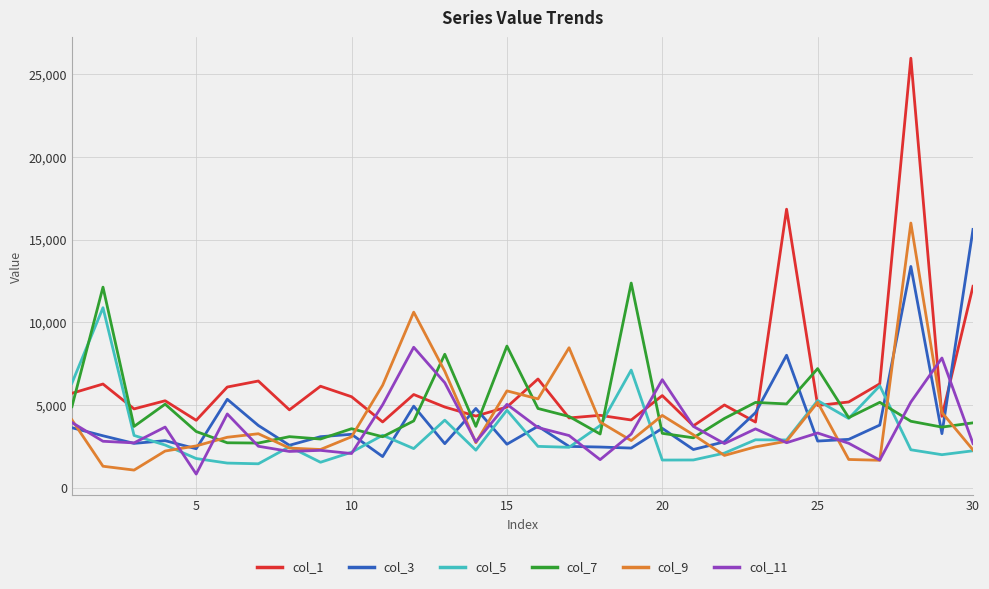

After their last crossing, which series has the higher values: col_3 or col_11?

col_3